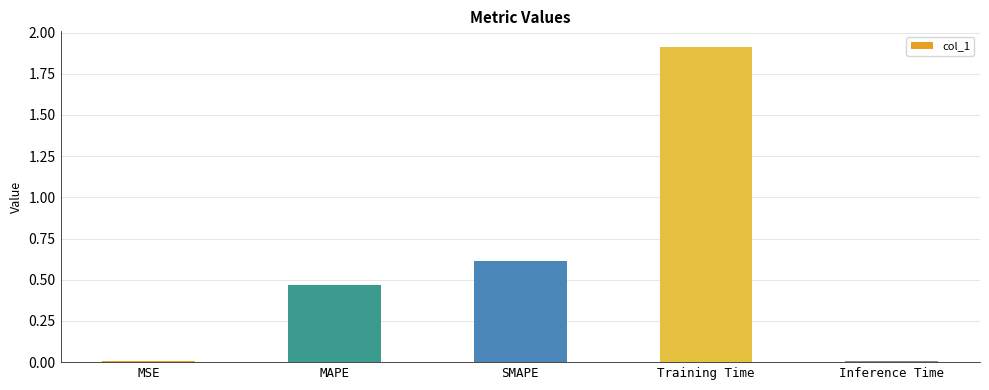

Which has a higher value, Inference Time or Training Time?

Training Time